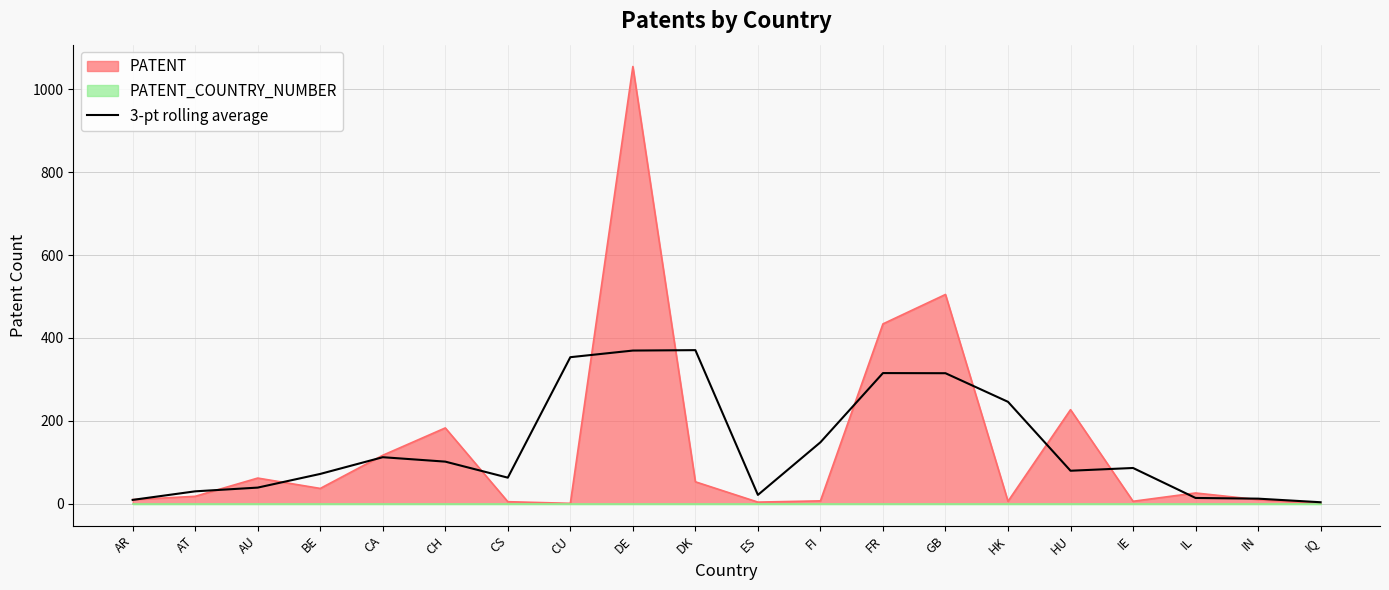

The value at AU is 19.5. True or false?

False